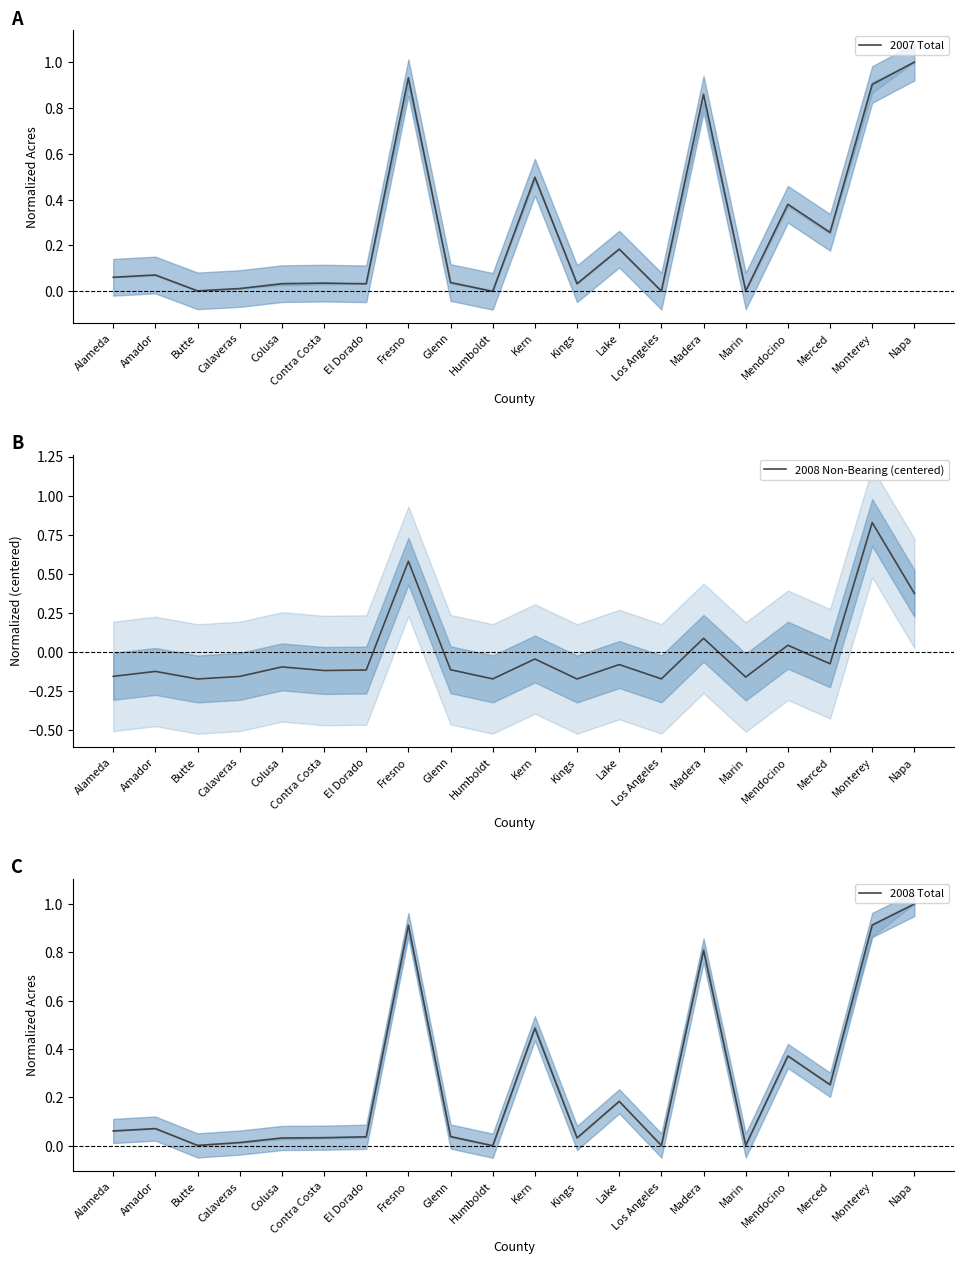

Reading left to right, what are all the values shown in this chart?

2007 Total: Alameda=0.1	Amador=0.1	Butte=0.0	Calaveras=0.0	Colusa=0.0	Contra Costa=0.0	El Dorado=0.0	Fresno=0.9	Glenn=0.0	Humboldt=0.0	Kern=0.5	Kings=0.0	Lake=0.2	Los Angeles=0.0	Madera=0.9	Marin=0.0	Mendocino=0.4	Merced=0.3	Monterey=0.9	Napa=1.0
2008 Non-Bearing (centered): Alameda=-0.2	Amador=-0.1	Butte=-0.2	Calaveras=-0.2	Colusa=-0.1	Contra Costa=-0.1	El Dorado=-0.1	Fresno=0.6	Glenn=-0.1	Humboldt=-0.2	Kern=-0.0	Kings=-0.2	Lake=-0.1	Los Angeles=-0.2	Madera=0.1	Marin=-0.2	Mendocino=0.0	Merced=-0.1	Monterey=0.8	Napa=0.4
2008 Total: Alameda=0.1	Amador=0.1	Butte=0.0	Calaveras=0.0	Colusa=0.0	Contra Costa=0.0	El Dorado=0.0	Fresno=0.9	Glenn=0.0	Humboldt=0.0	Kern=0.5	Kings=0.0	Lake=0.2	Los Angeles=0.0	Madera=0.8	Marin=0.0	Mendocino=0.4	Merced=0.3	Monterey=0.9	Napa=1.0